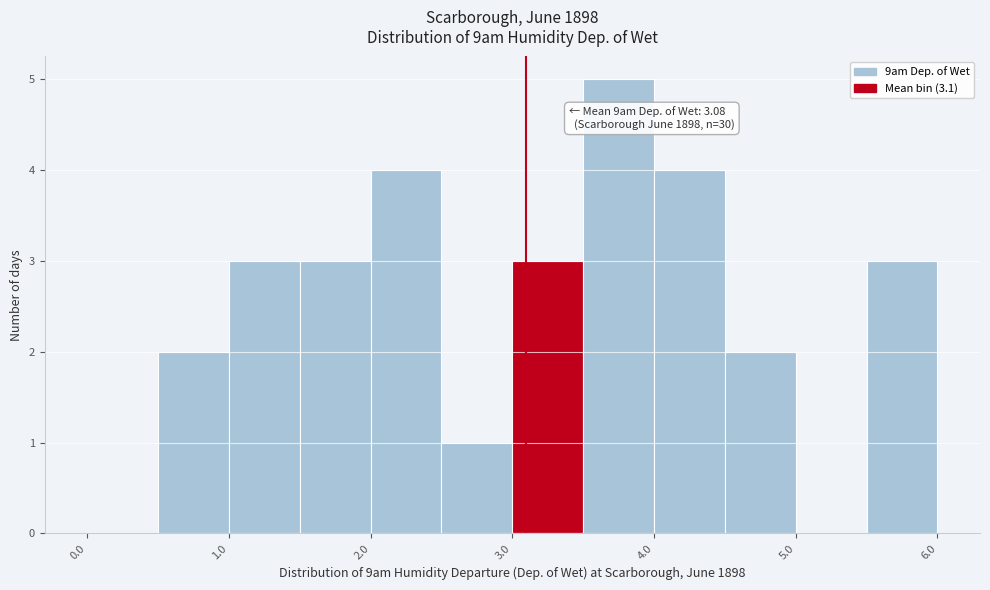

Which range on the x-axis has the tallest bar?

3.5 to 4.0